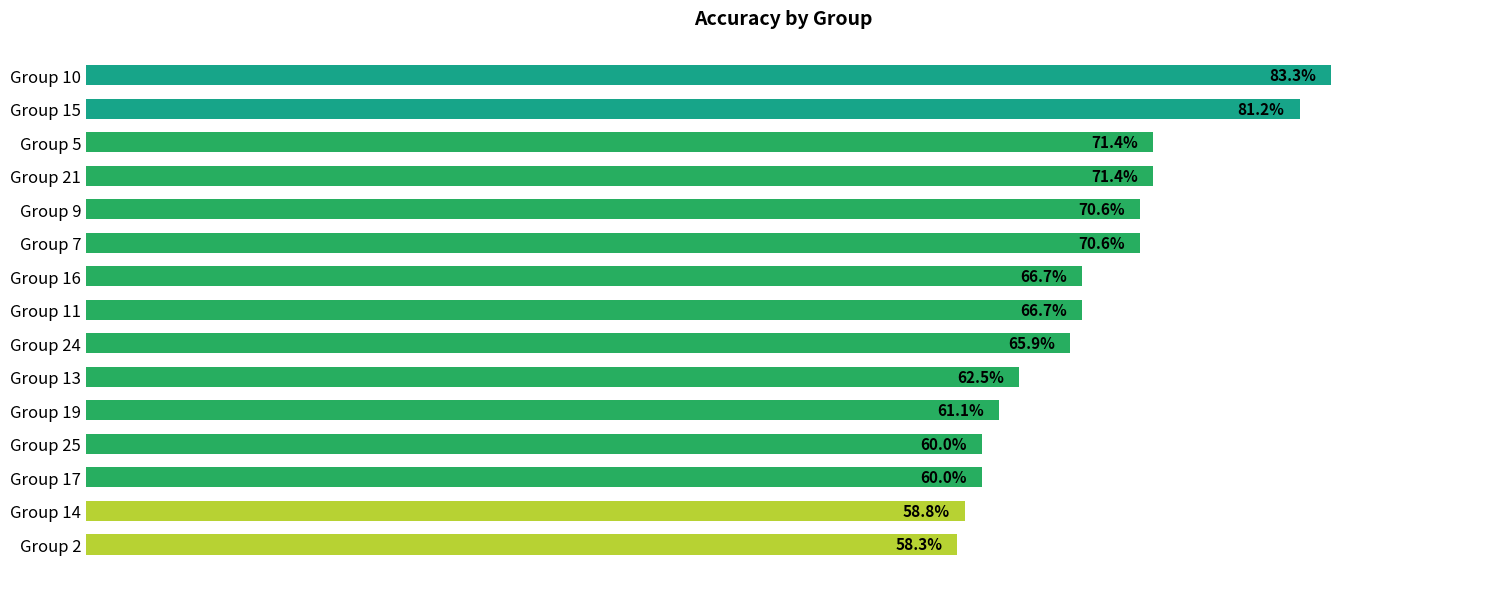

Are the bars horizontal?

Yes